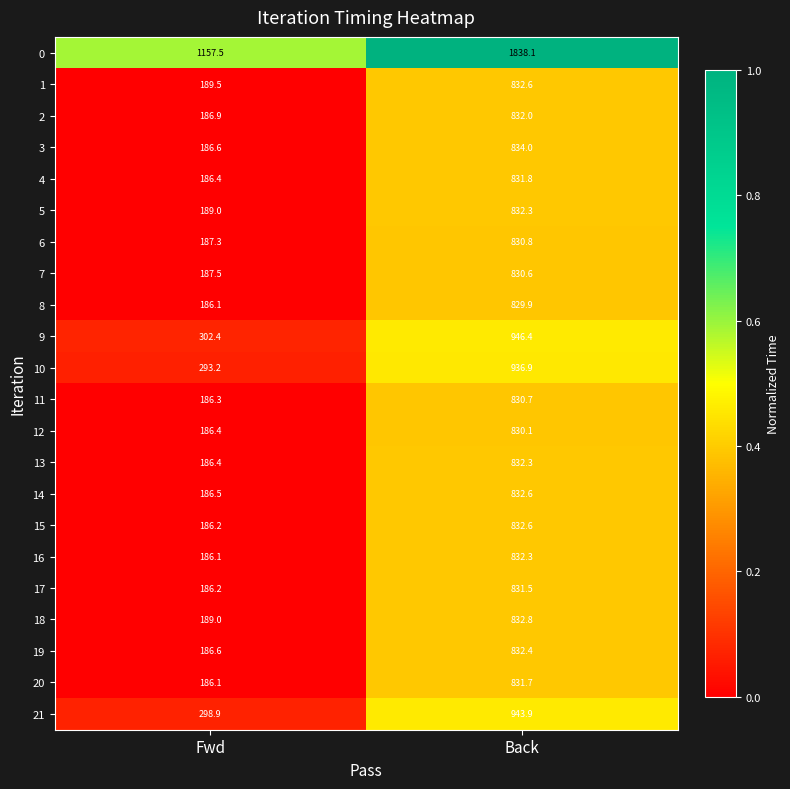

Which category has the highest value across all series?

Back